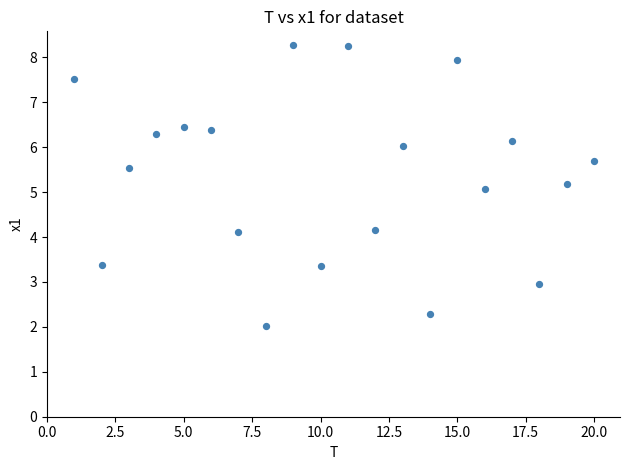

What is the range of Y values (max minus min)?

6.2